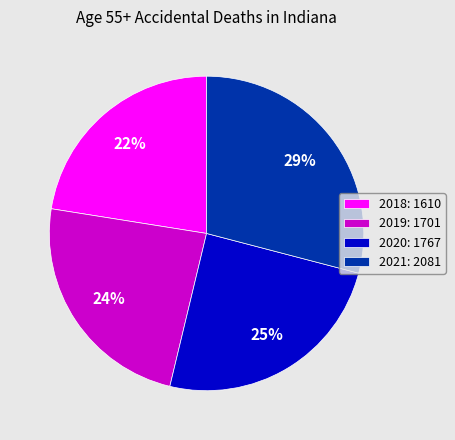

What is the largest slice in the pie chart?

2021